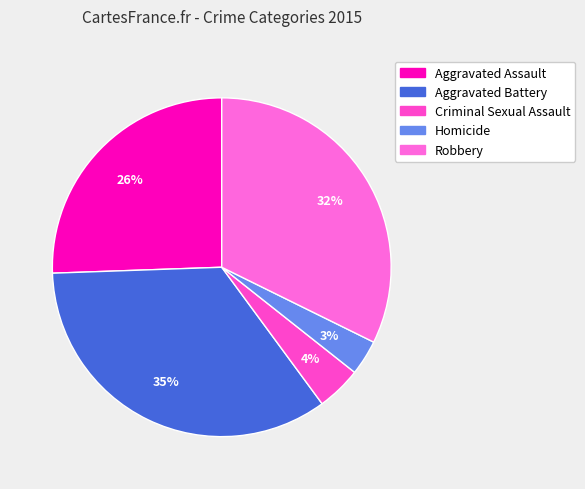

What is the change in value from Homicide to Robbery?

+129